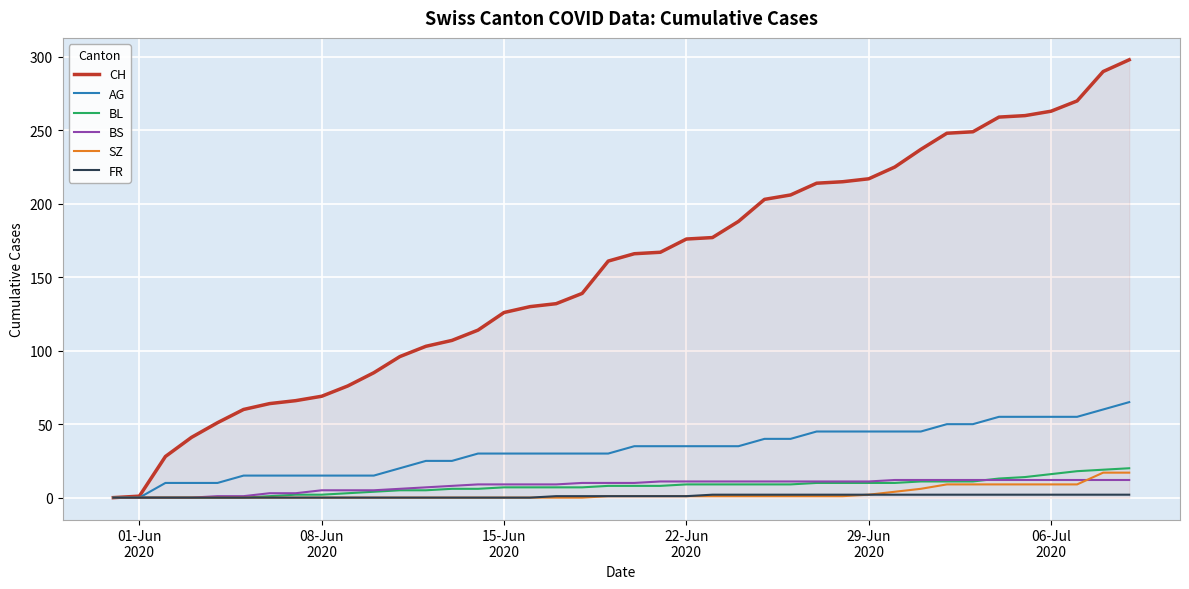

How many lines are shown in the chart?

6